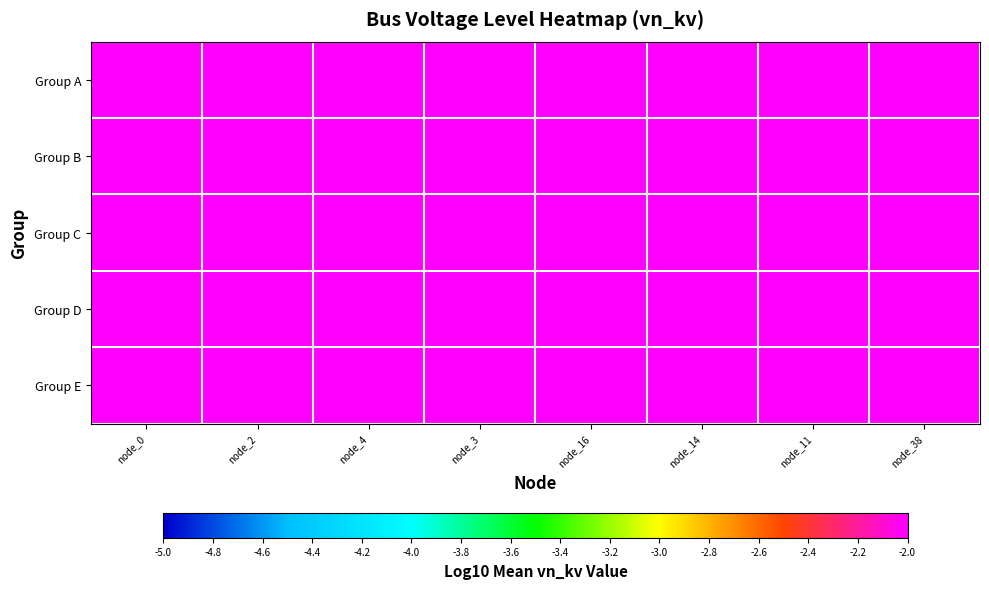

What is the maximum value shown in the chart?

0.2